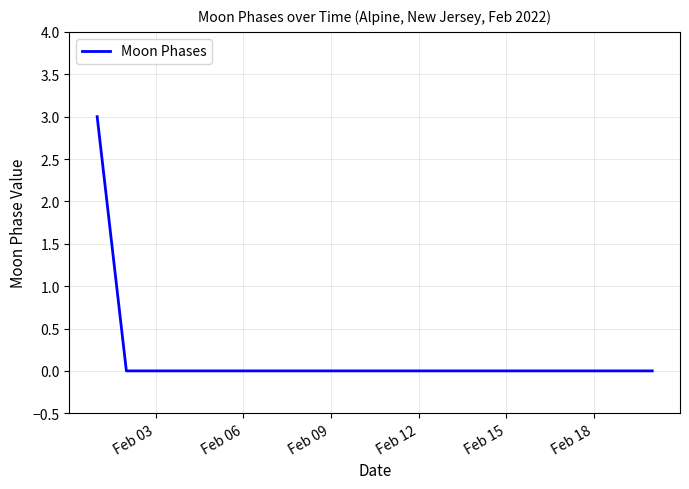

What is the greatest value displayed?

3